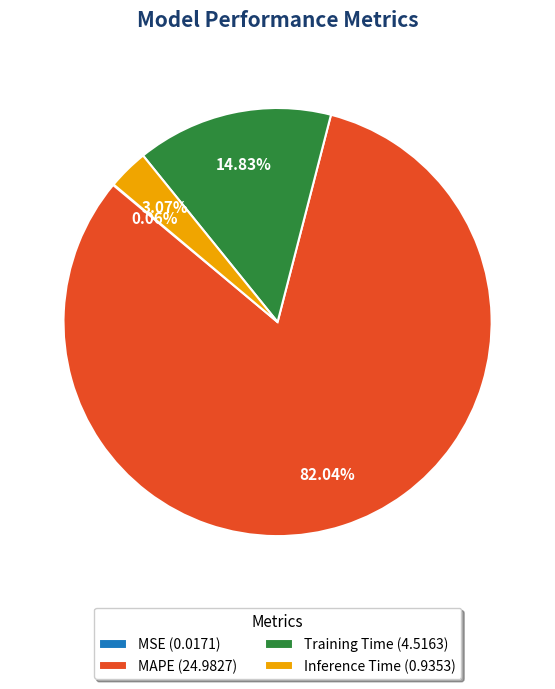

To the nearest percent, what is the difference between the Inference Time and Training Time slice percentages?

12%